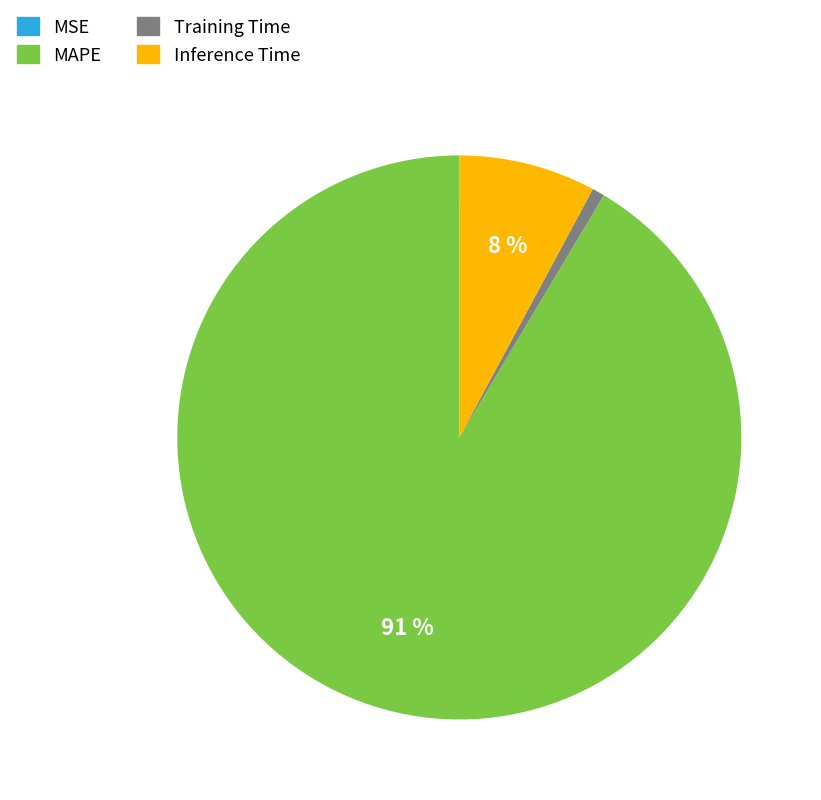

To the nearest percent, what percentage of the pie is Inference Time?

8%